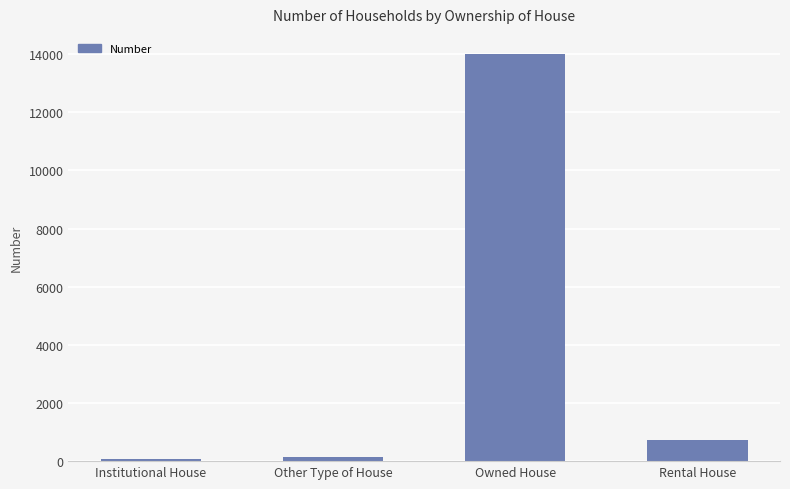

What is the change in value from Institutional House to Other Type of House?

+55